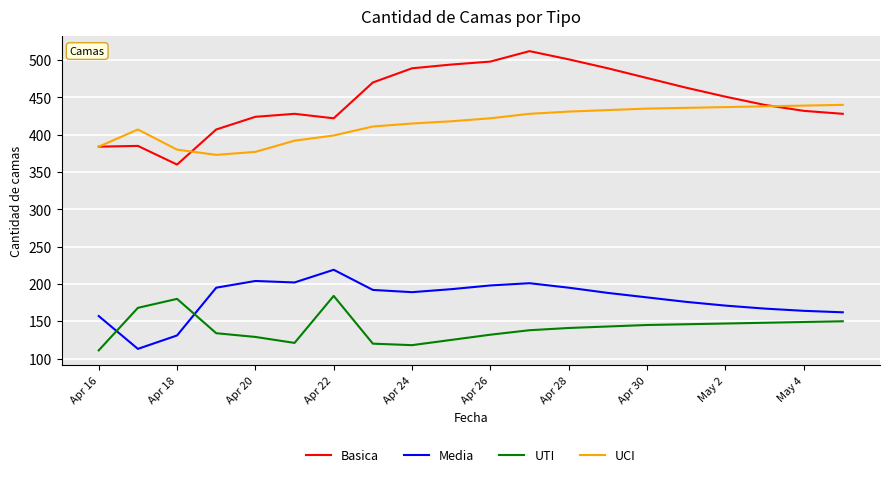

What are all the series names shown in the legend?

Basica, Media, UTI, UCI